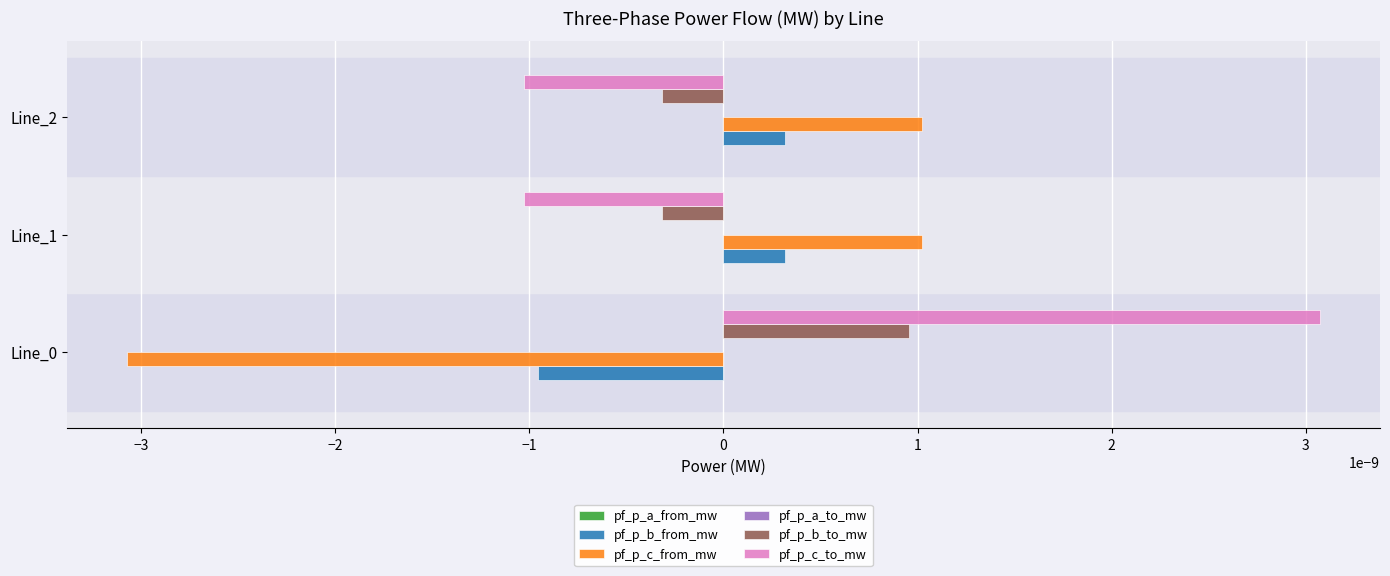

Is the value of pf_p_b_from_mw at Line_0 greater than the value of pf_p_b_to_mw at Line_0?

No